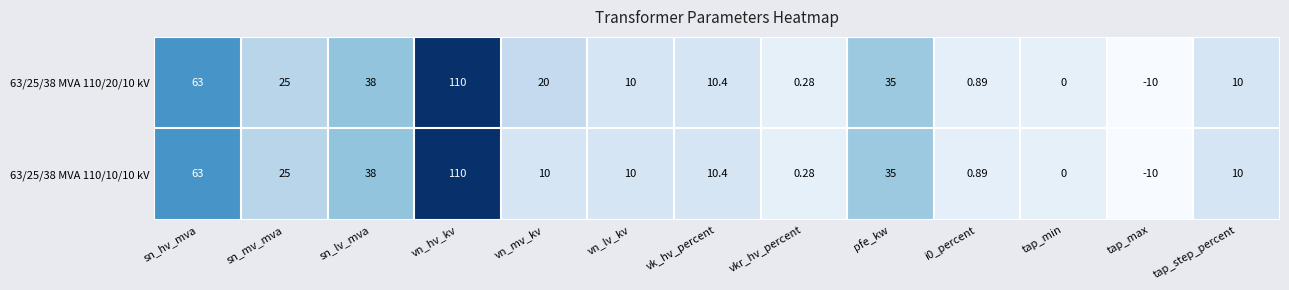

What is the maximum value shown in the chart?

110.0